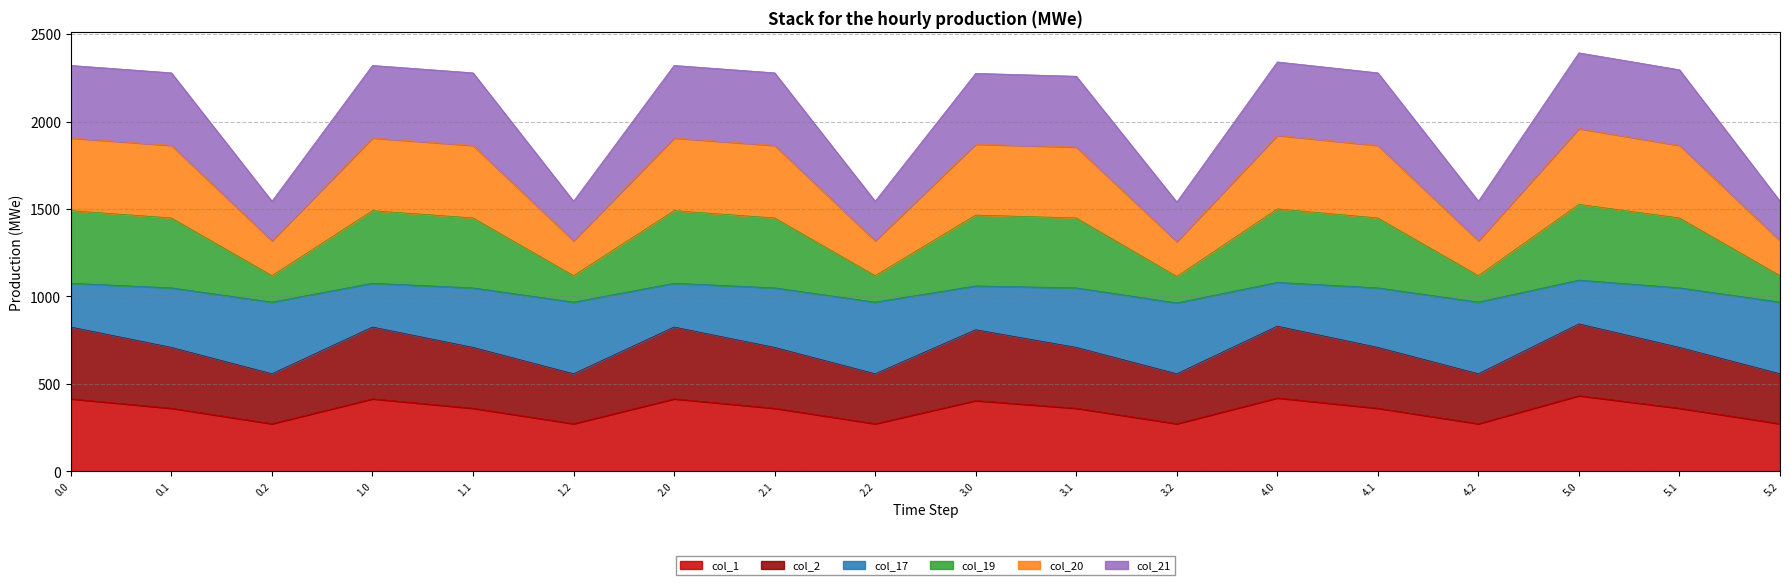

True or false: col_21 and col_19 cross at least once.

False